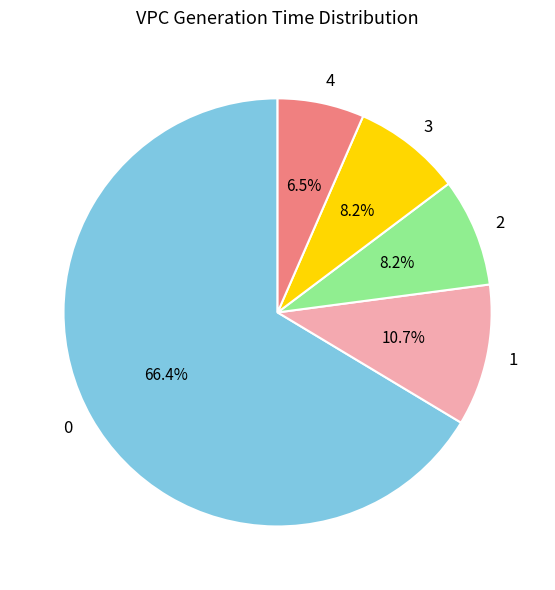

What percentage is the 1 slice, to the nearest percent?

11%